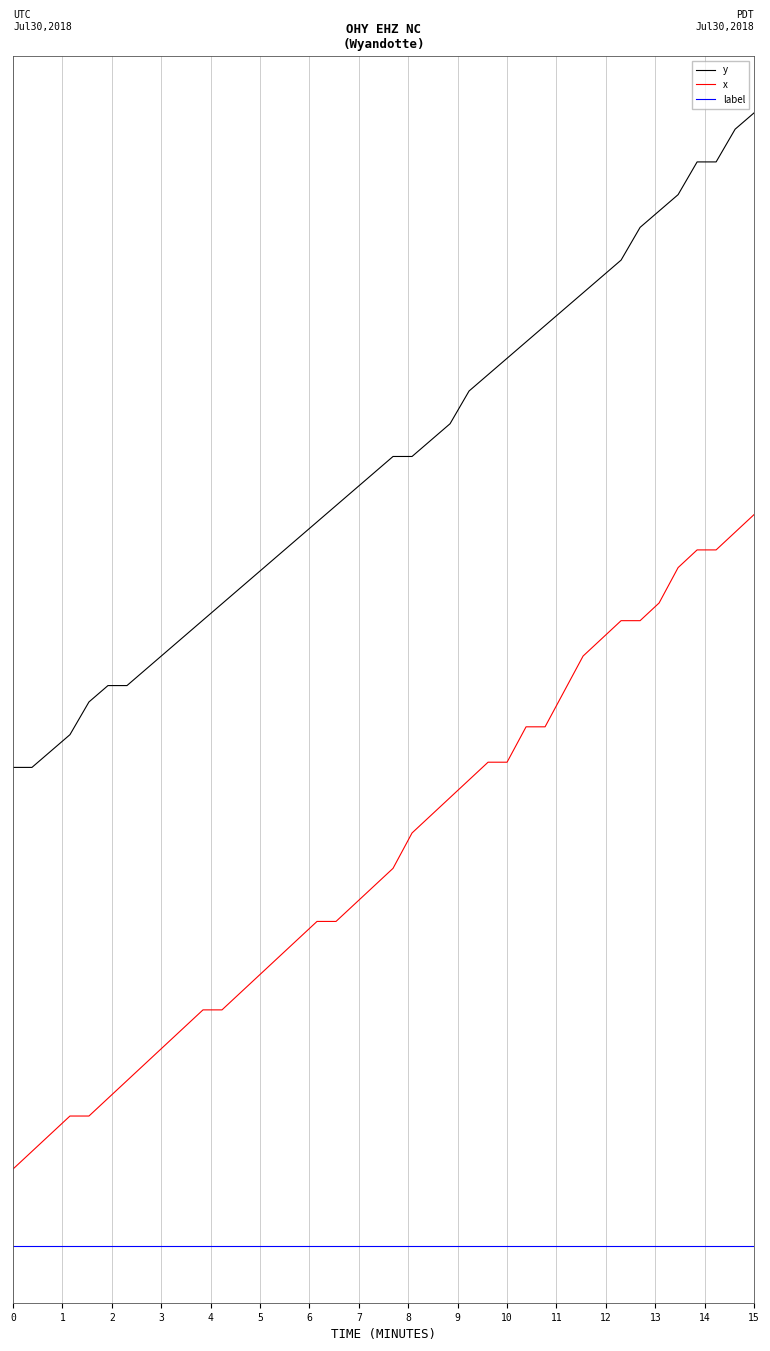

Is this an area chart (filled region under the line)?

No